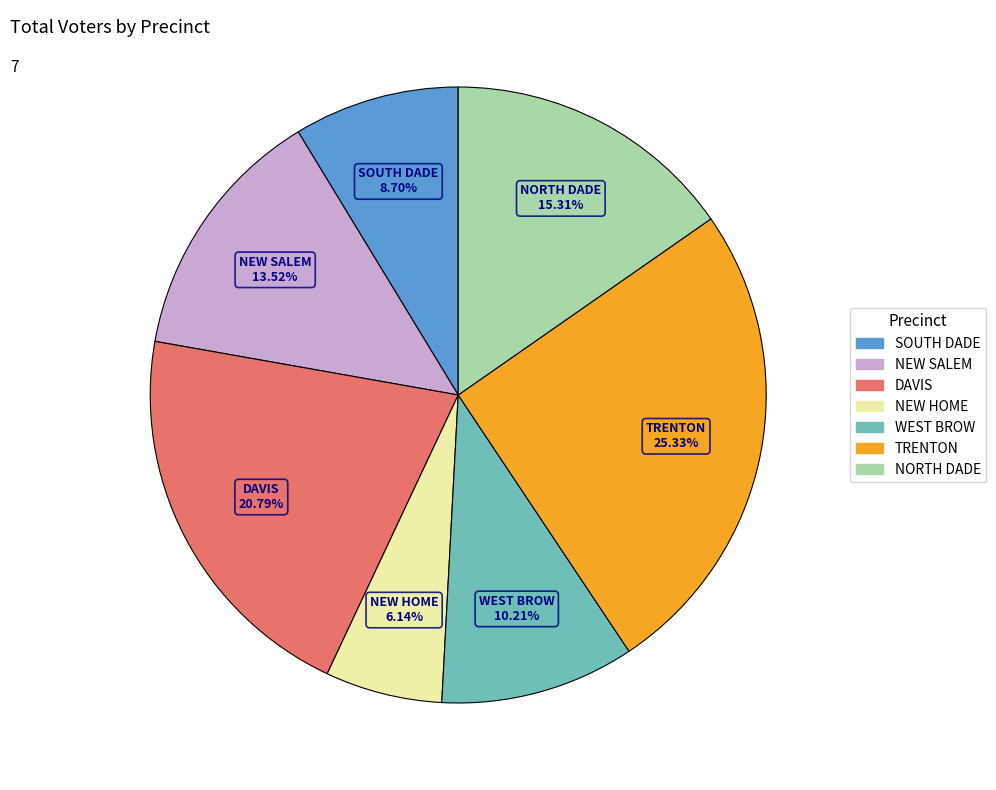

What is the ratio of the value at NORTH DADE to the value at DAVIS?

0.7